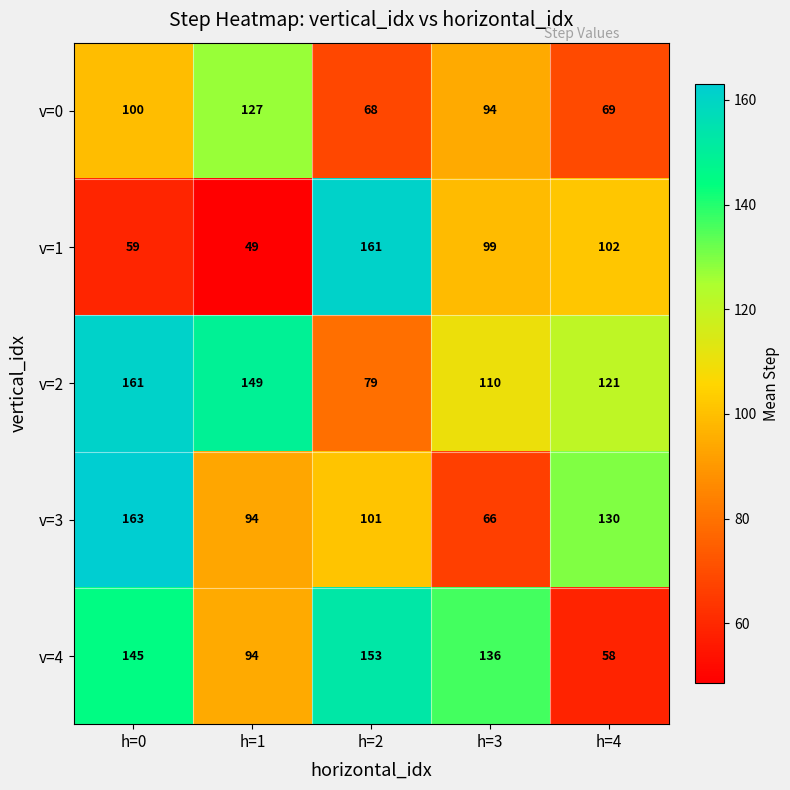

What is the sum of the v=4 values at h=0 and h=2?

298